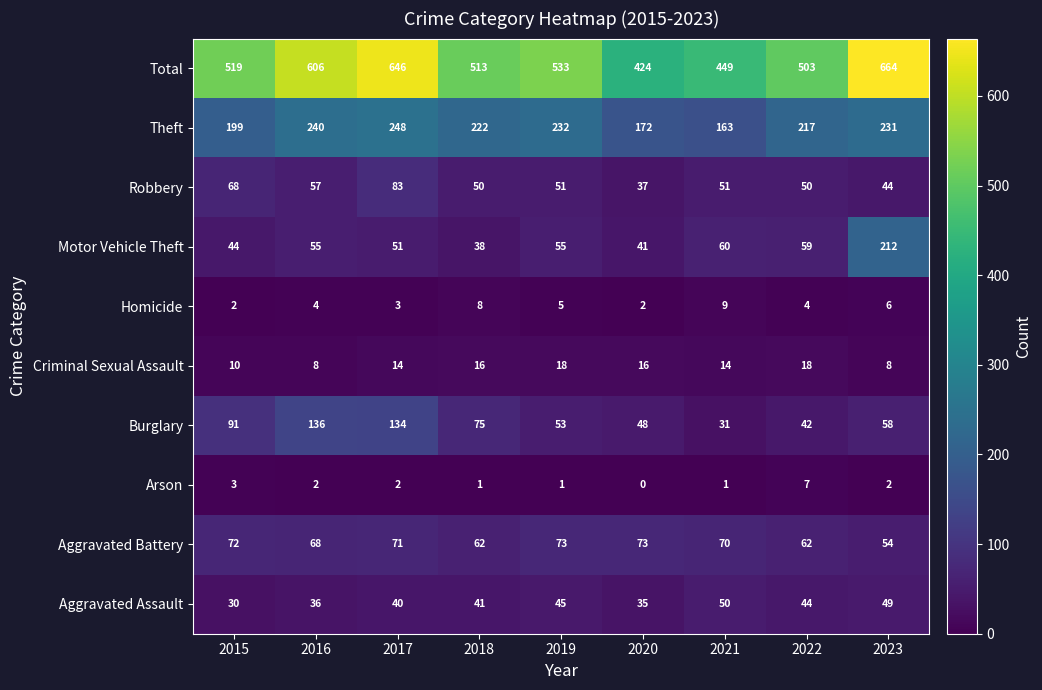

Which category has the highest value in the Theft series?

2017